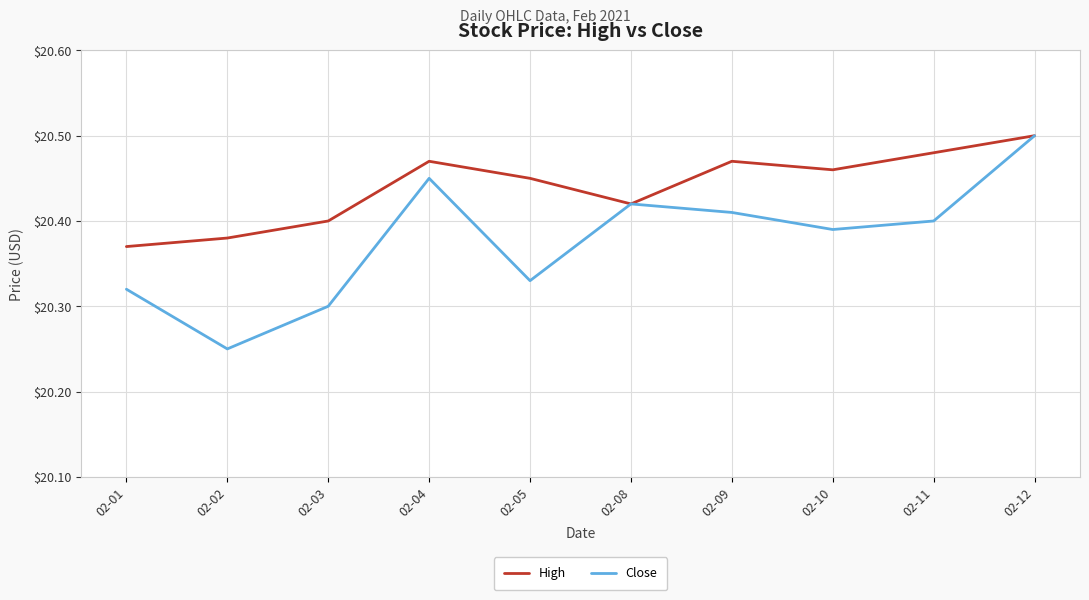

In High, how many points are higher than both neighbors (excluding endpoints)?

2